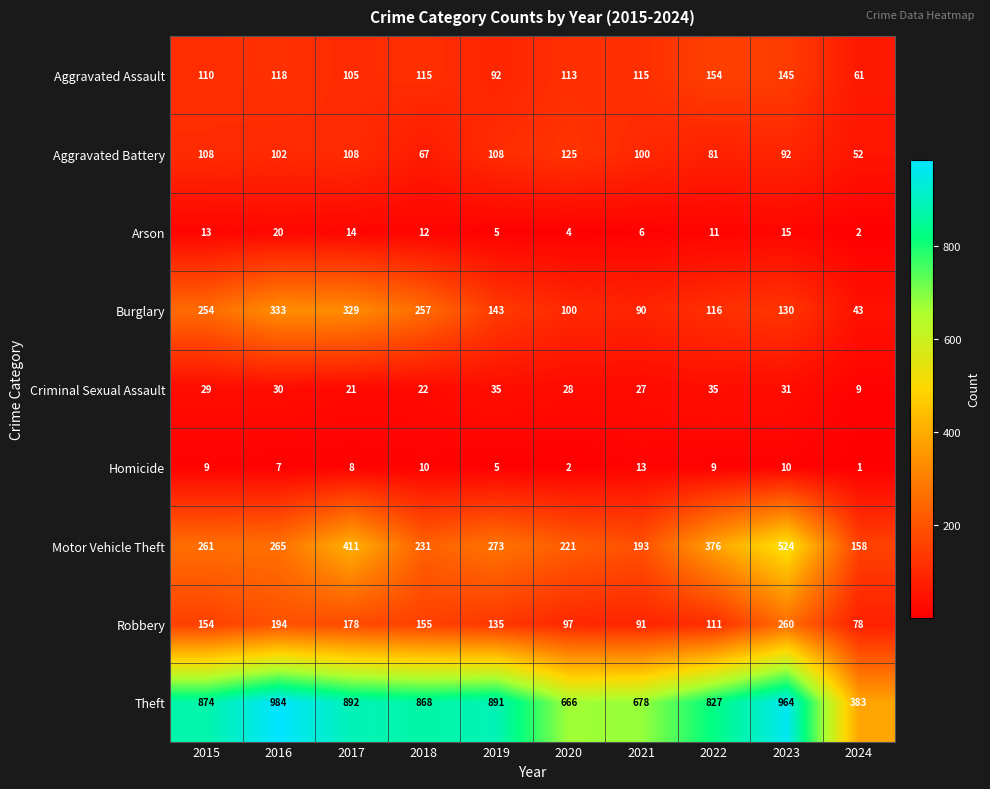

Count the number of categories in the chart.

10